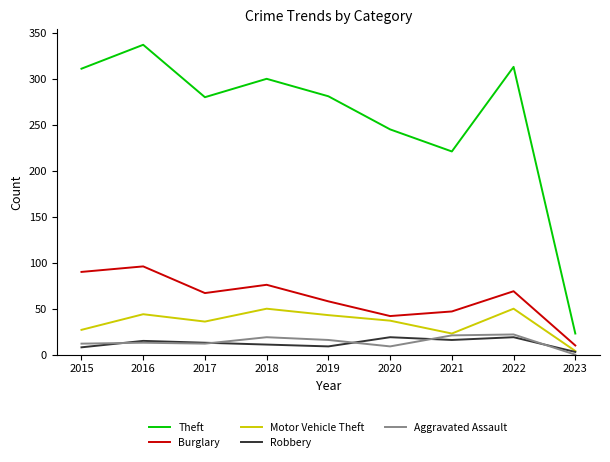

What is the minimum value for Theft?

23